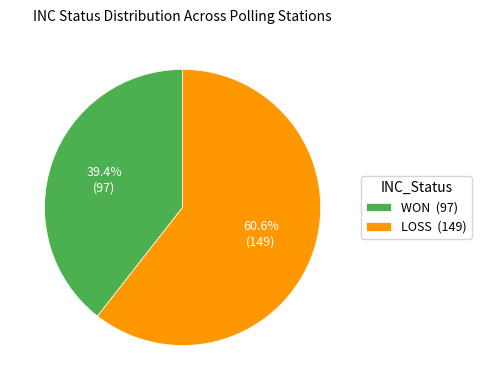

How many slices are in this pie chart?

2